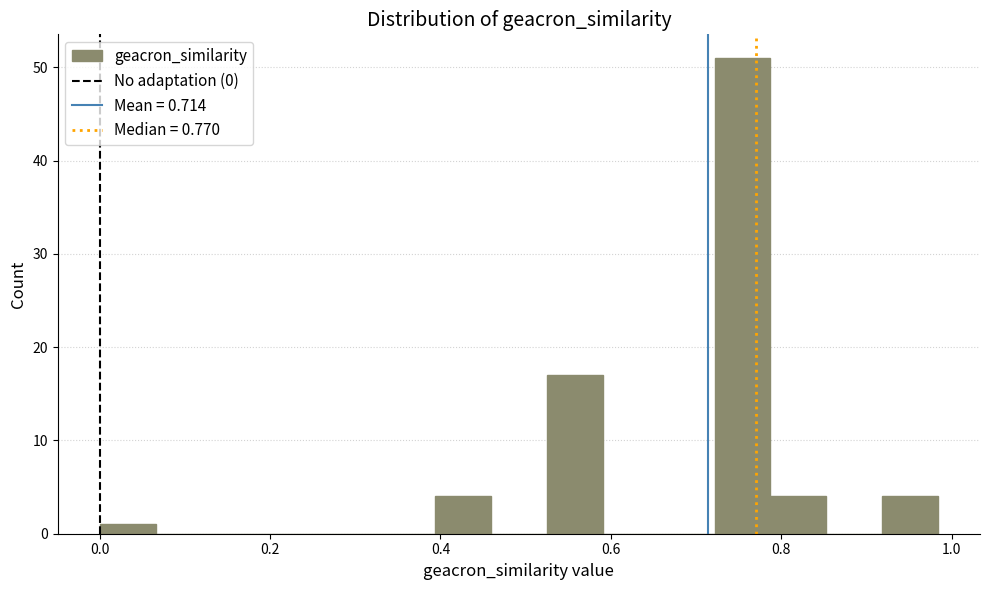

Read against the x-axis, roughly where is the centre of the tallest bar?

0.76